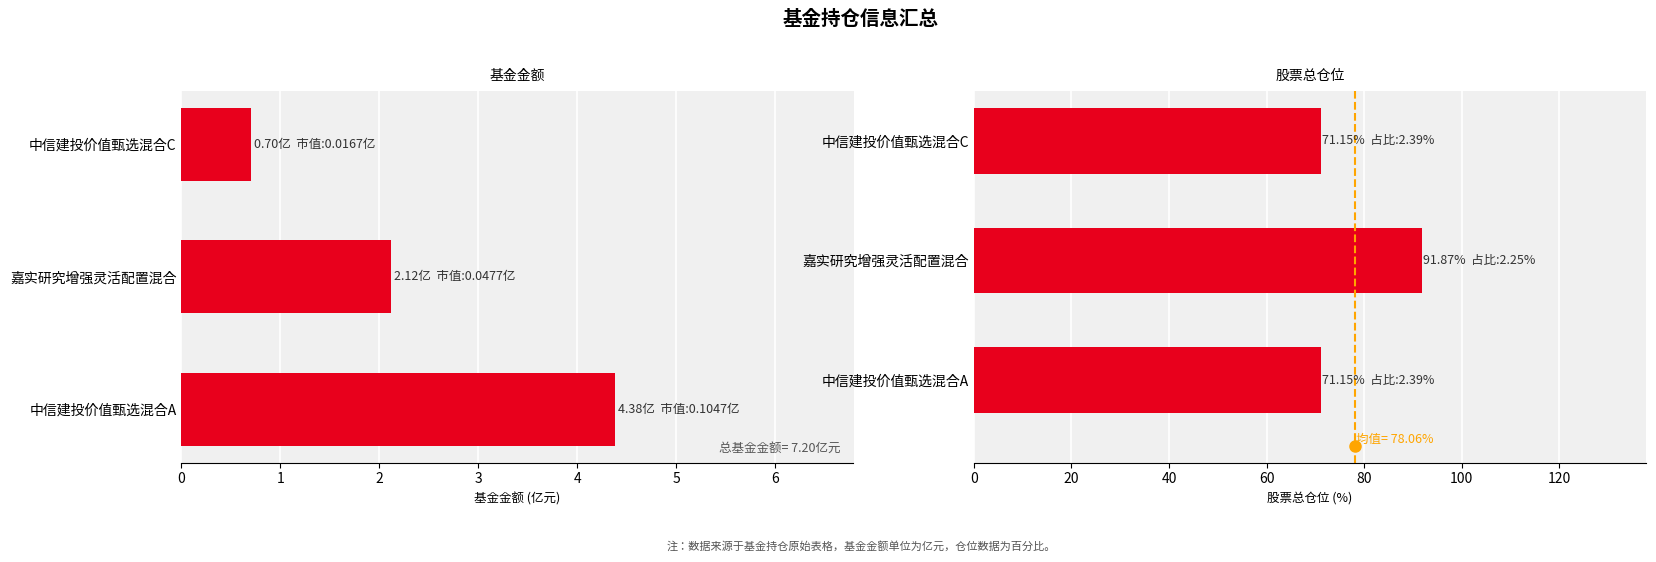

What is the difference between the second highest and minimum values in the 基金金额 series?

1.4